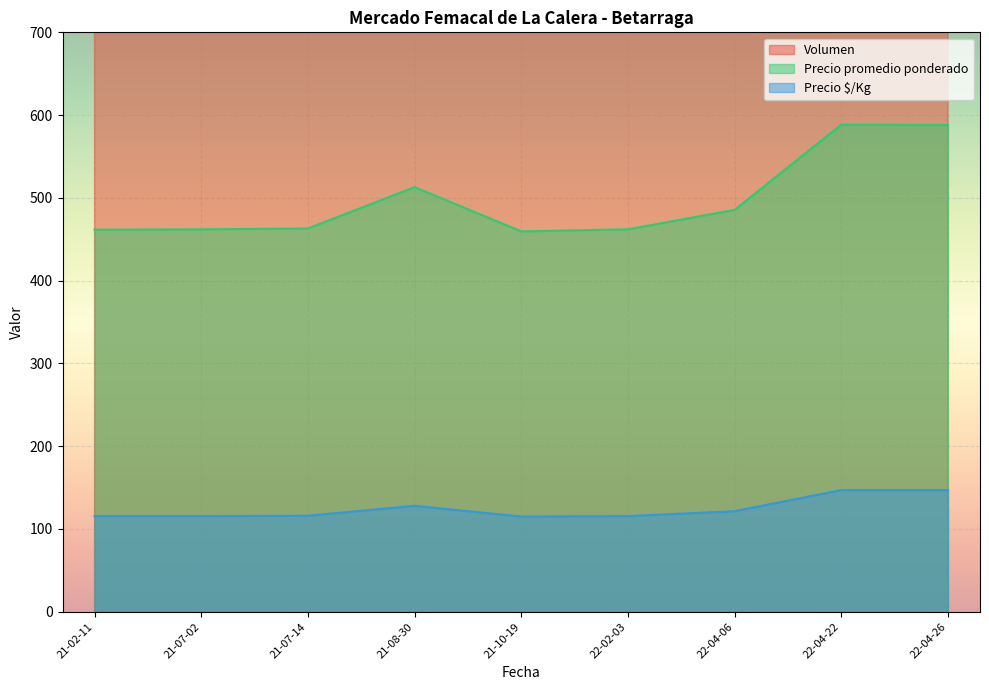

In Precio promedio ponderado, how many points are higher than both neighbors (excluding endpoints)?

2